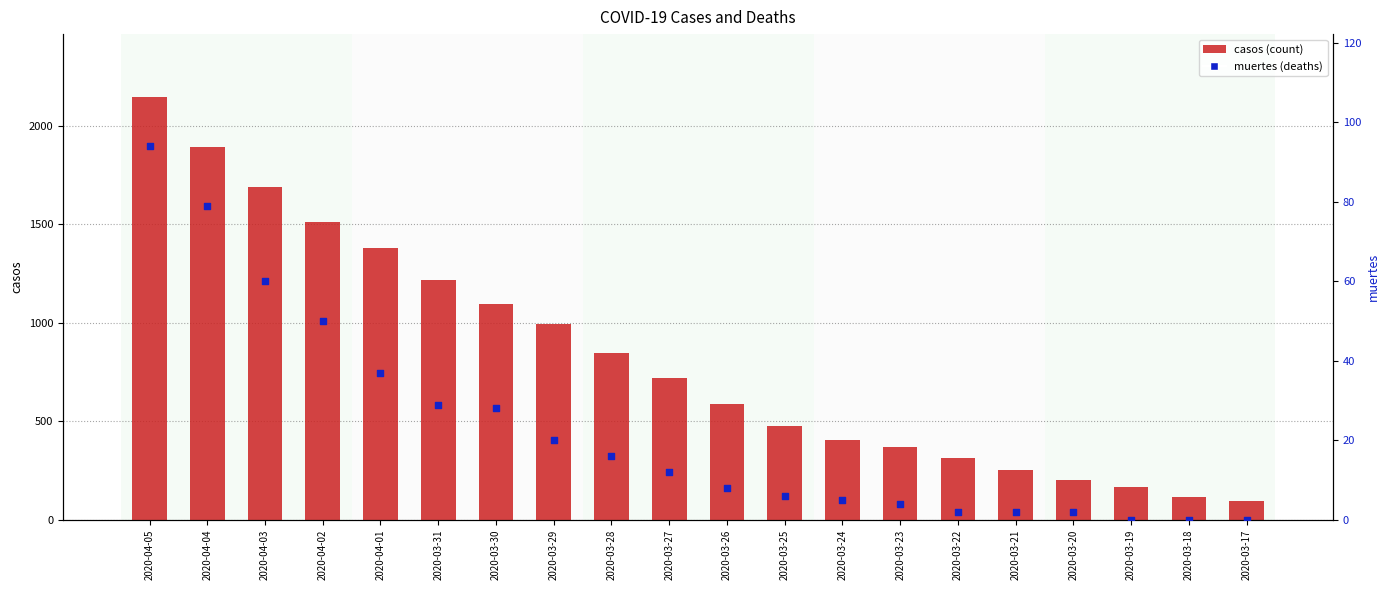

What is the total value across all series at 2020-04-02?

1560